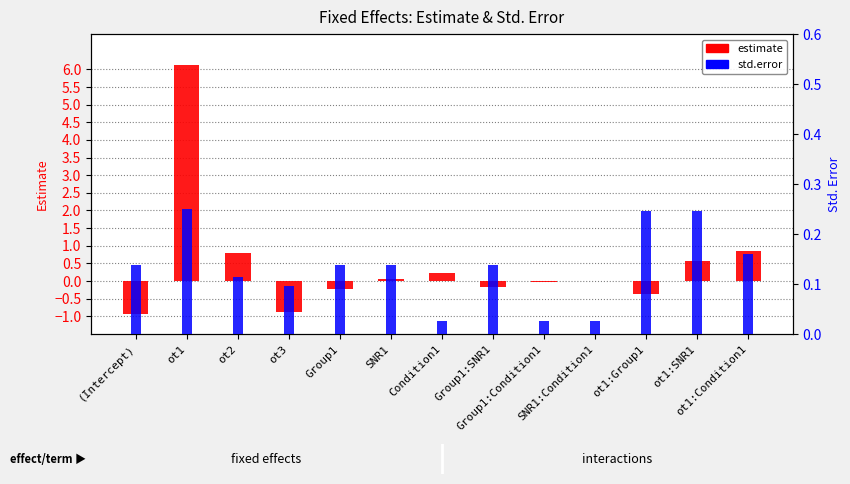

Rank the series by their average value, from highest to lowest.

estimate, std.error